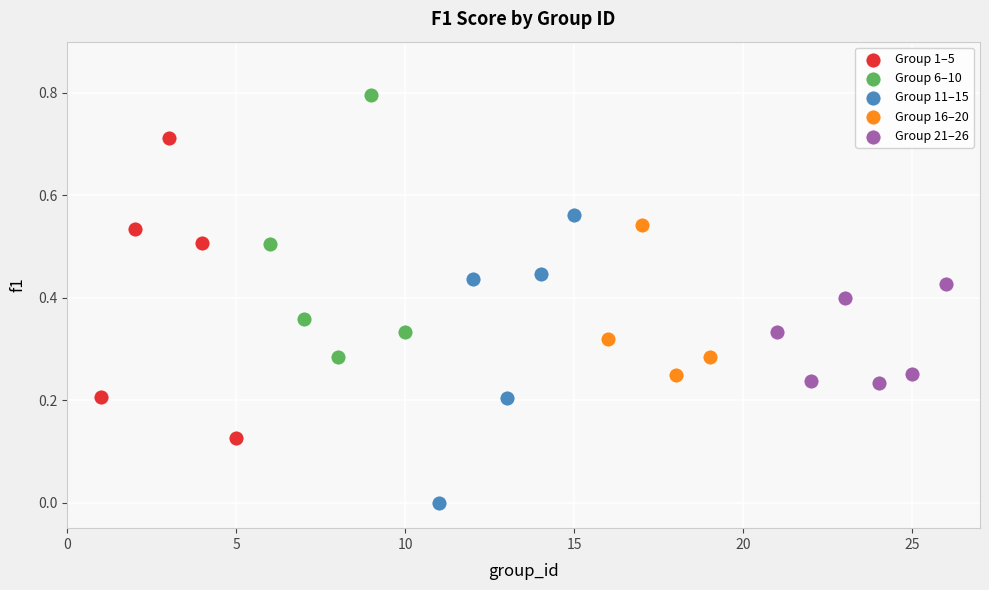

Which series contains the lowest Y value?

Group 11–15